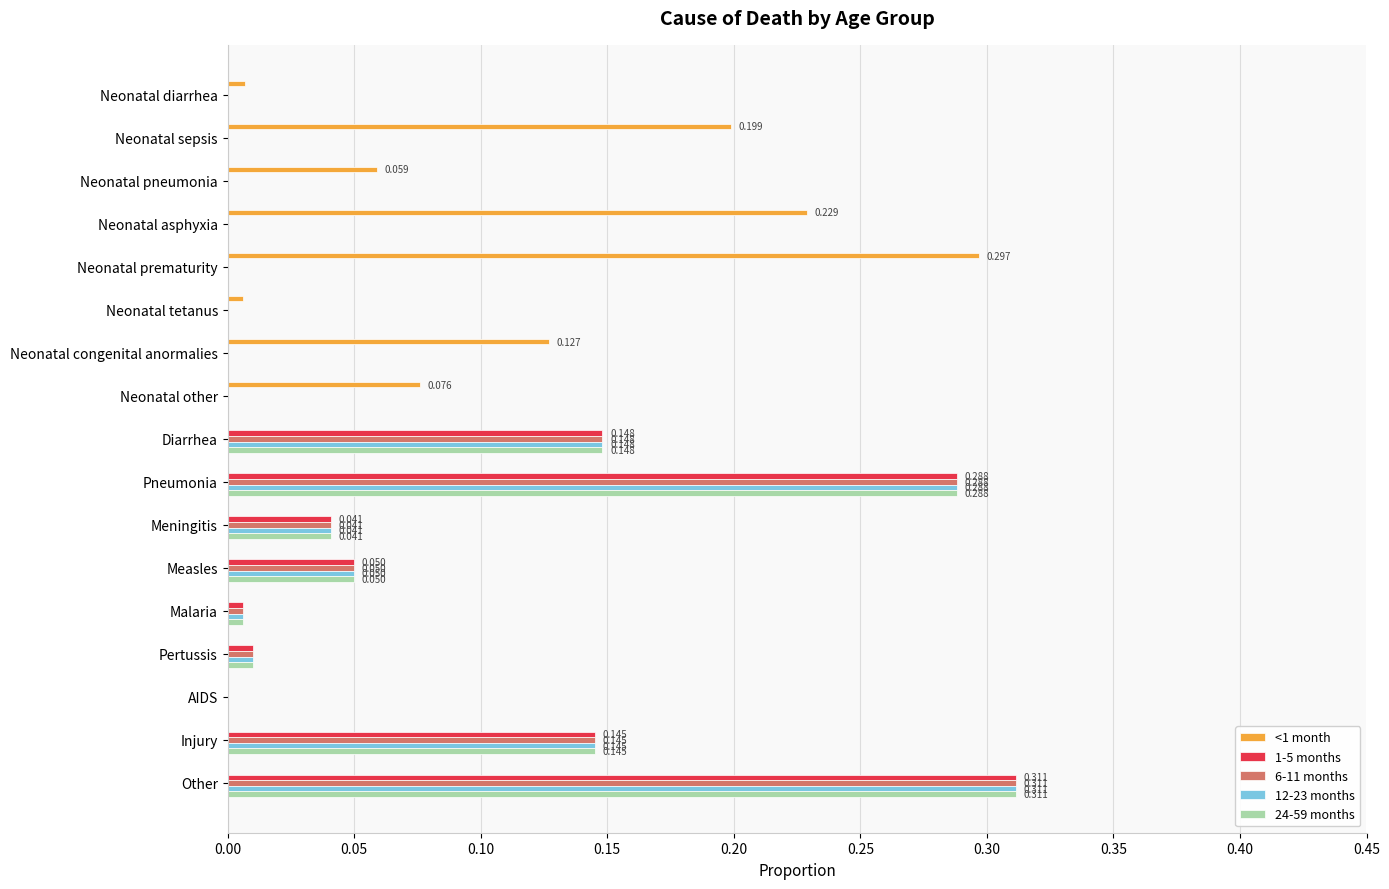

Which label corresponds to the largest value in the chart?

Other